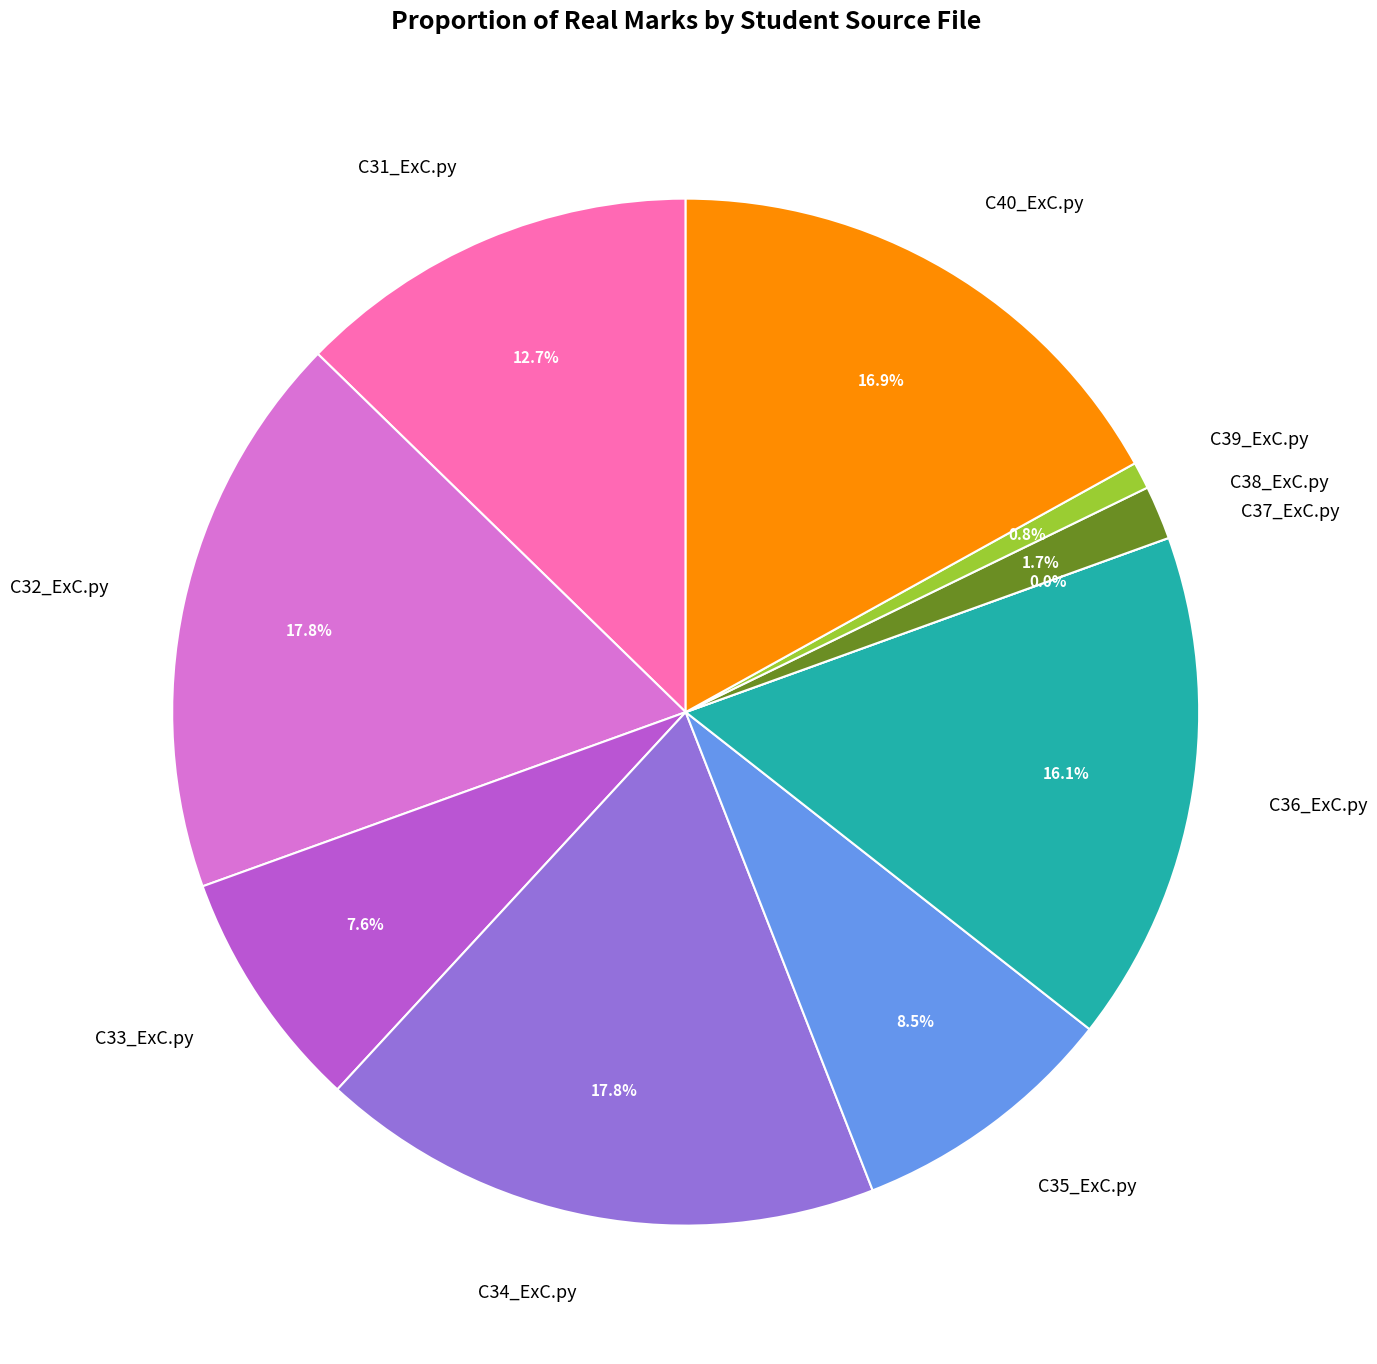

Does C32_ExC.py represent more than half of the total?

No